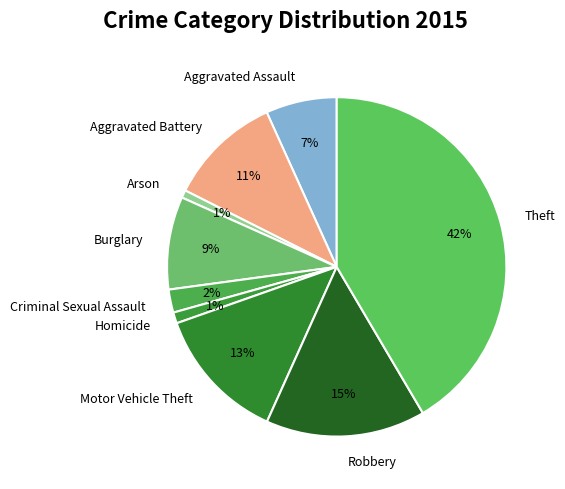

Count the number of slices in the pie.

9